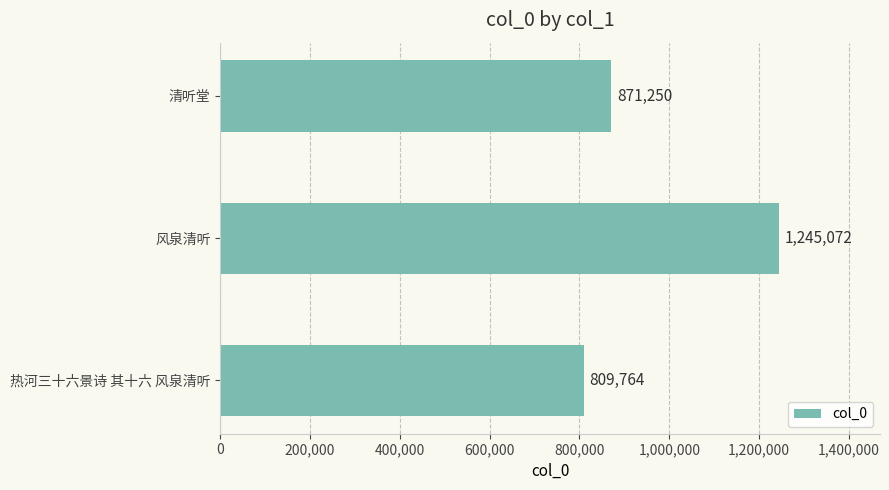

Approximately how many times larger is the value at 热河三十六景诗 其十六 风泉清听 compared to 风泉清听?

0.7